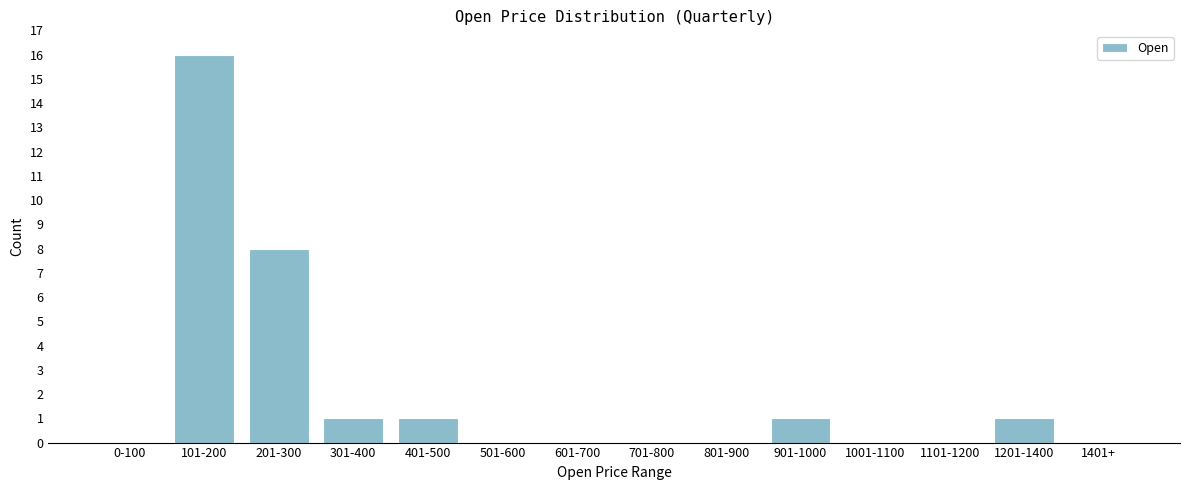

Reading left to right, list all the values displayed in this chart.

0-100=0	101-200=16	201-300=8	301-400=1	401-500=1	501-600=0	601-700=0	701-800=0	801-900=0	901-1000=1	1001-1100=0	1101-1200=0	1201-1400=1	1401+=0